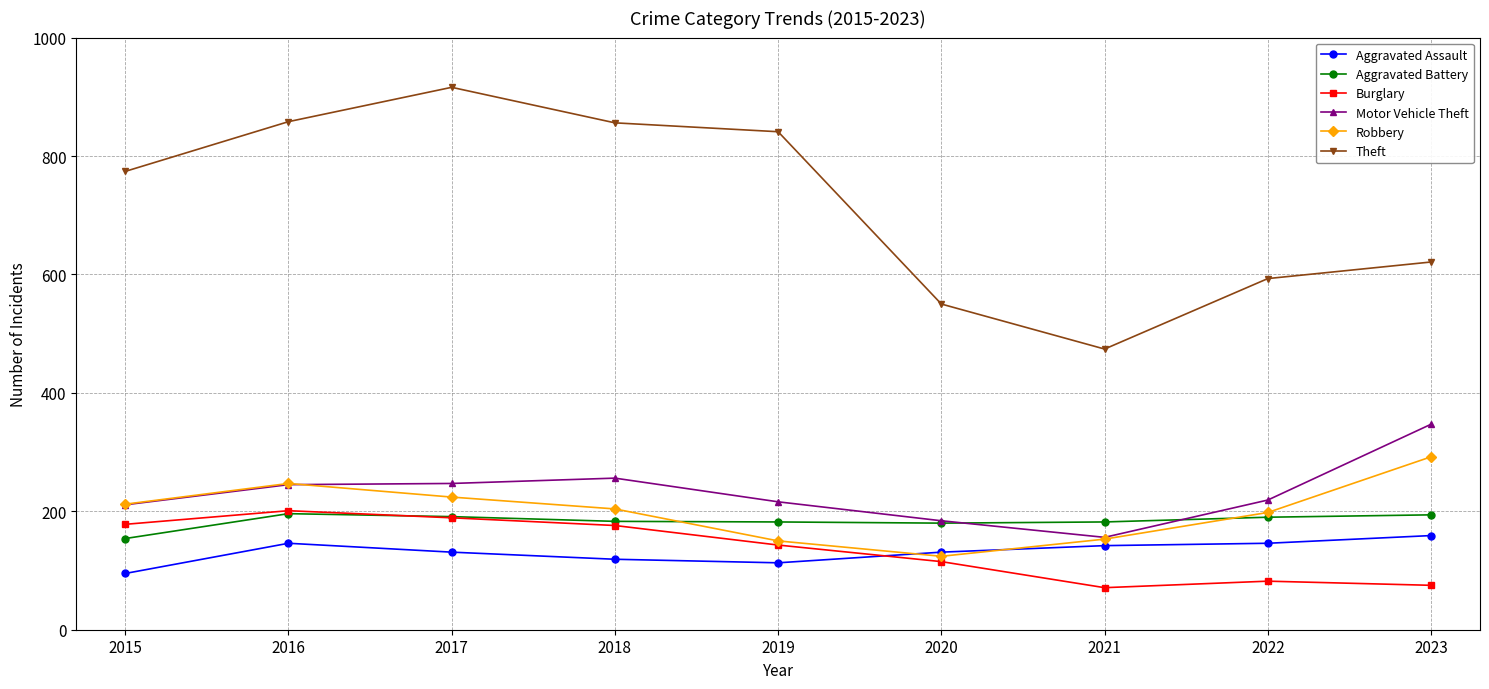

At how many categories does at least one series exceed 704?

5